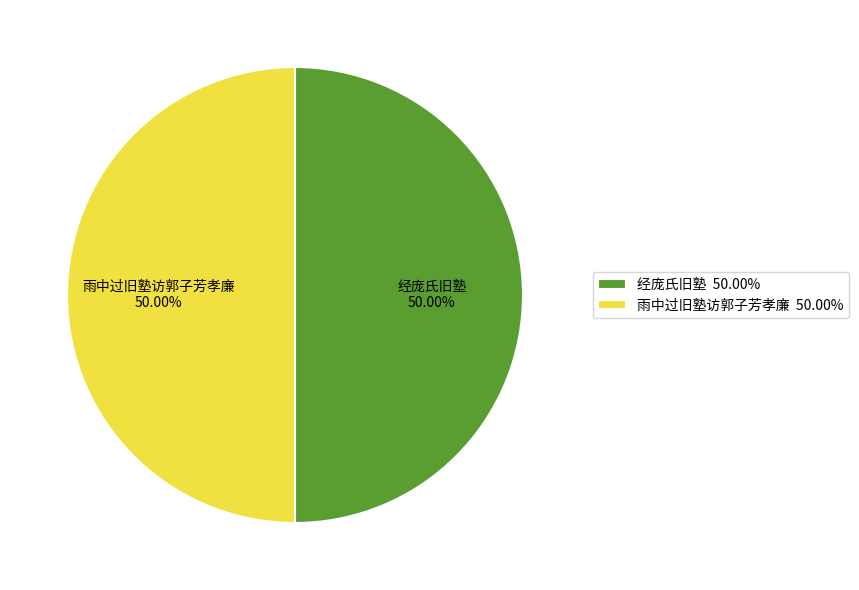

Combined, do 雨中过旧塾访郭子芳孝廉 50.00% and 经庞氏旧塾 50.00% account for over 50%?

Yes